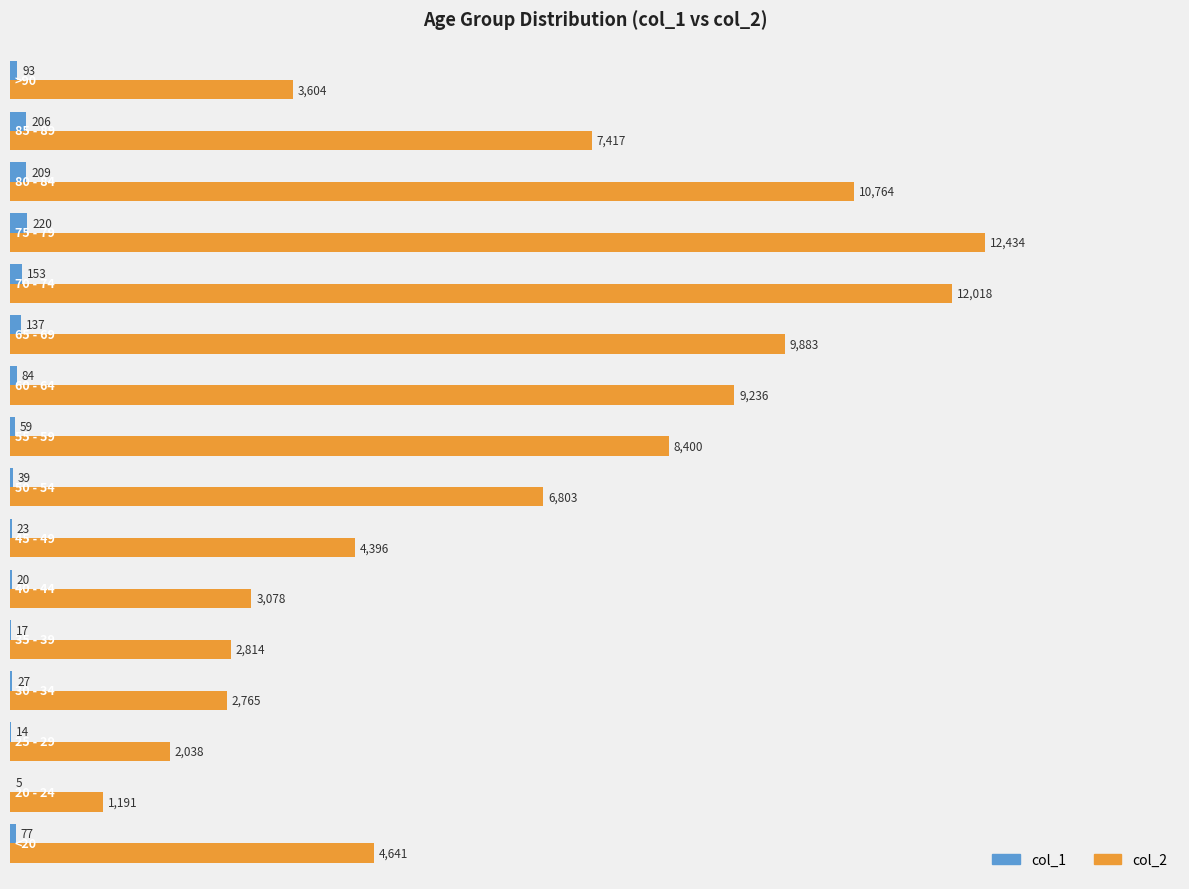

Which series has the largest total across all categories?

col_2